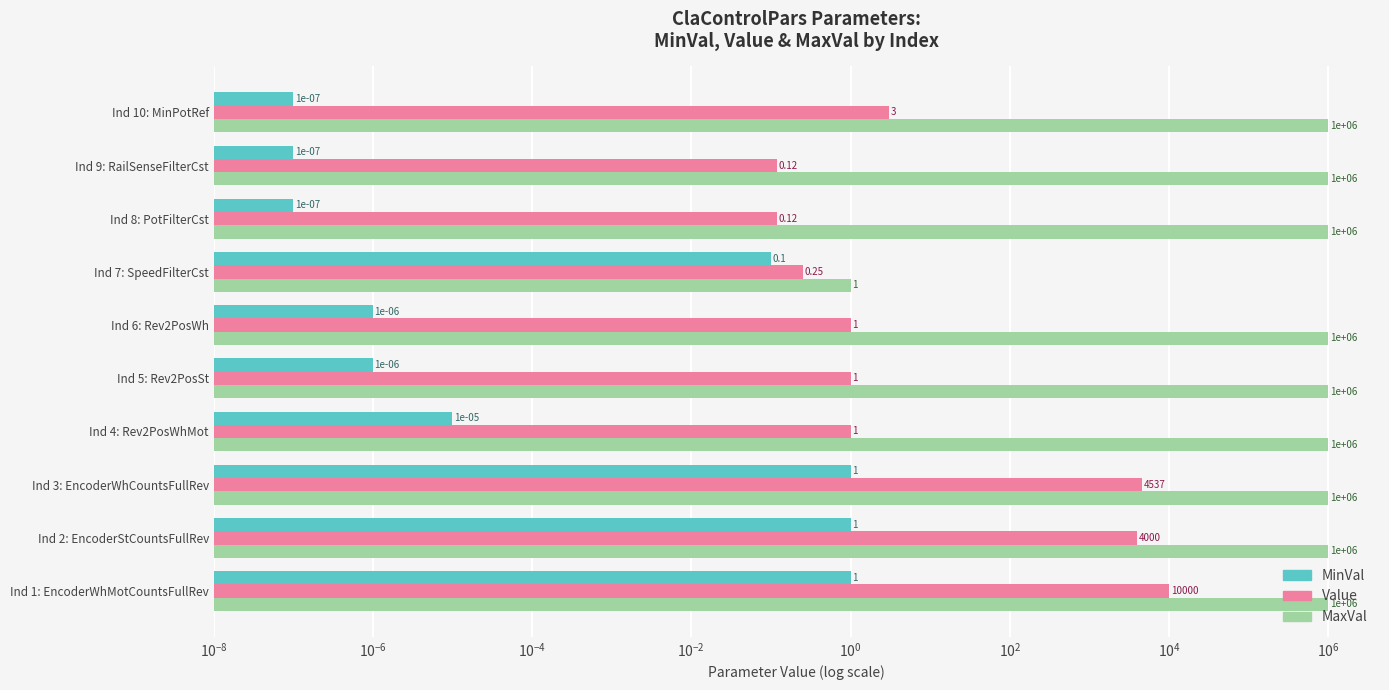

What is the sum of all MaxVal values?

9000001.0